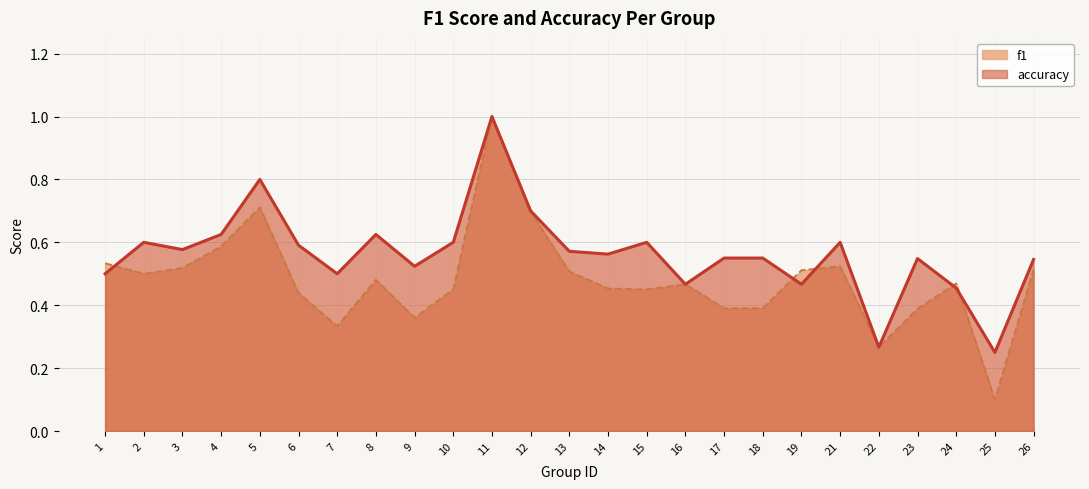

Where is the first local maximum for f1?

5